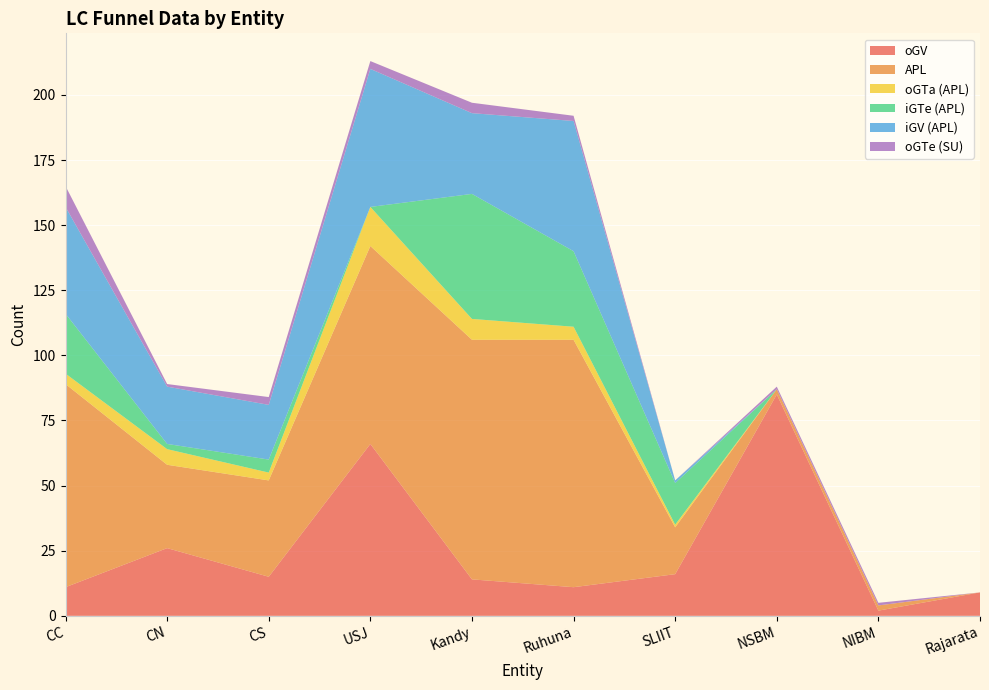

Reading right to left, list all the values displayed in this chart.

oGV: Rajarata=9	NIBM=2	NSBM=85	SLIIT=16	Ruhuna=11	Kandy=14	USJ=66	CS=15	CN=26	CC=11
APL: Rajarata=0	NIBM=2	NSBM=2	SLIIT=18	Ruhuna=95	Kandy=92	USJ=76	CS=37	CN=32	CC=78
oGTa (APL): Rajarata=0	NIBM=0	NSBM=0	SLIIT=1	Ruhuna=5	Kandy=8	USJ=15	CS=3	CN=6	CC=4
iGTe (APL): Rajarata=0	NIBM=0	NSBM=0	SLIIT=16	Ruhuna=29	Kandy=48	USJ=0	CS=5	CN=2	CC=23
iGV (APL): Rajarata=0	NIBM=0	NSBM=0	SLIIT=1	Ruhuna=50	Kandy=31	USJ=53	CS=21	CN=22	CC=41
oGTe (SU): Rajarata=0	NIBM=1	NSBM=1	SLIIT=0	Ruhuna=2	Kandy=4	USJ=3	CS=3	CN=1	CC=8